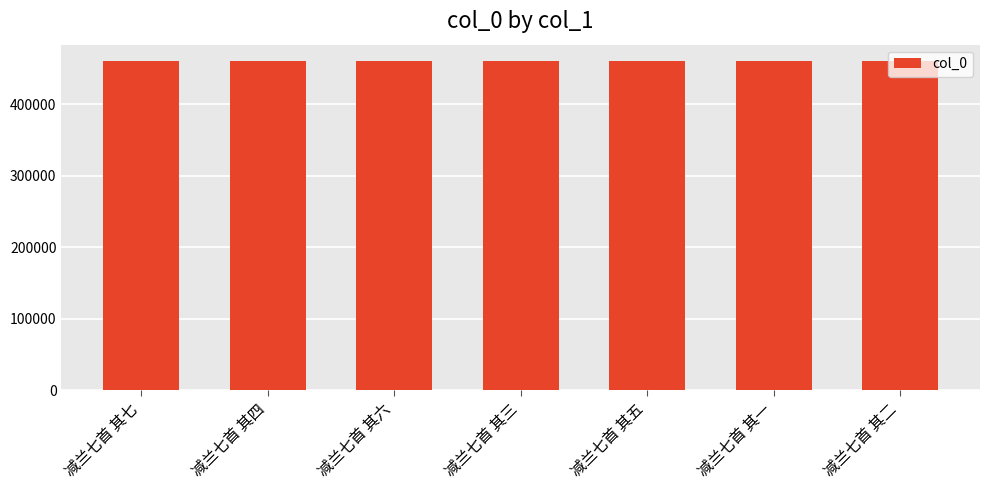

True or false: the data shows 699177 at 减兰七首 其七.

False